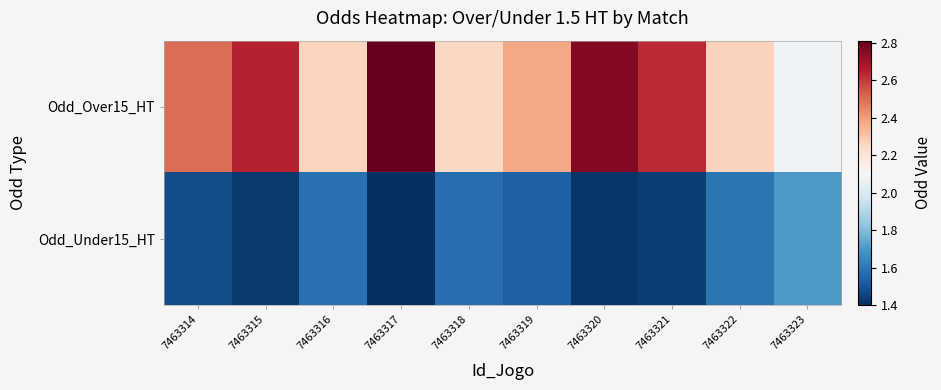

List the series in order of their overall mean, highest first.

Odd_Over15_HT, Odd_Under15_HT